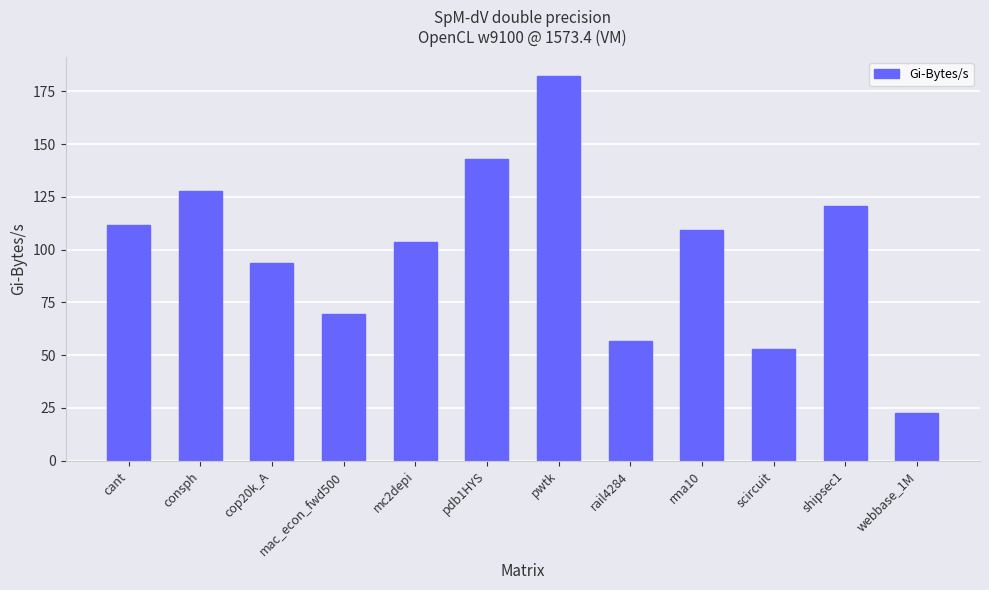

How many values are below 109?

6